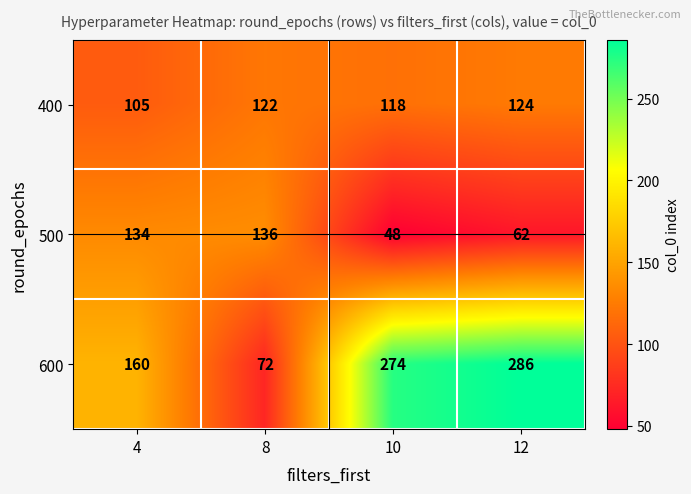

What is the sum of all 500 values?

380